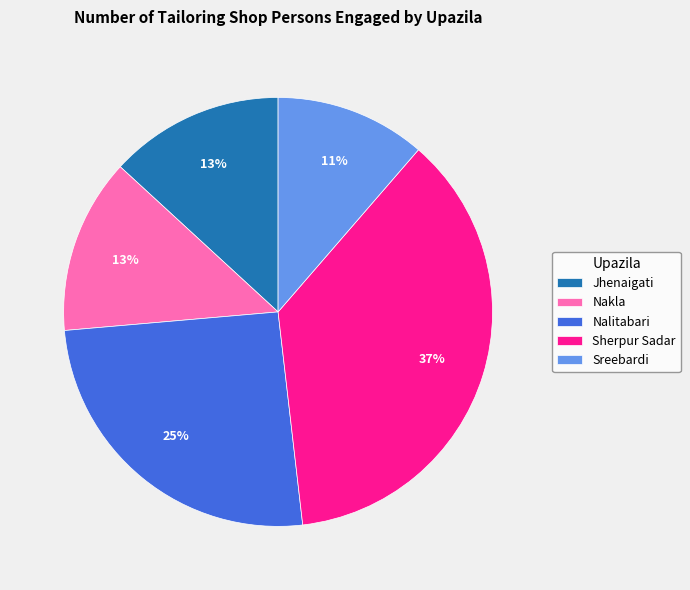

Count the number of slices in the pie.

5